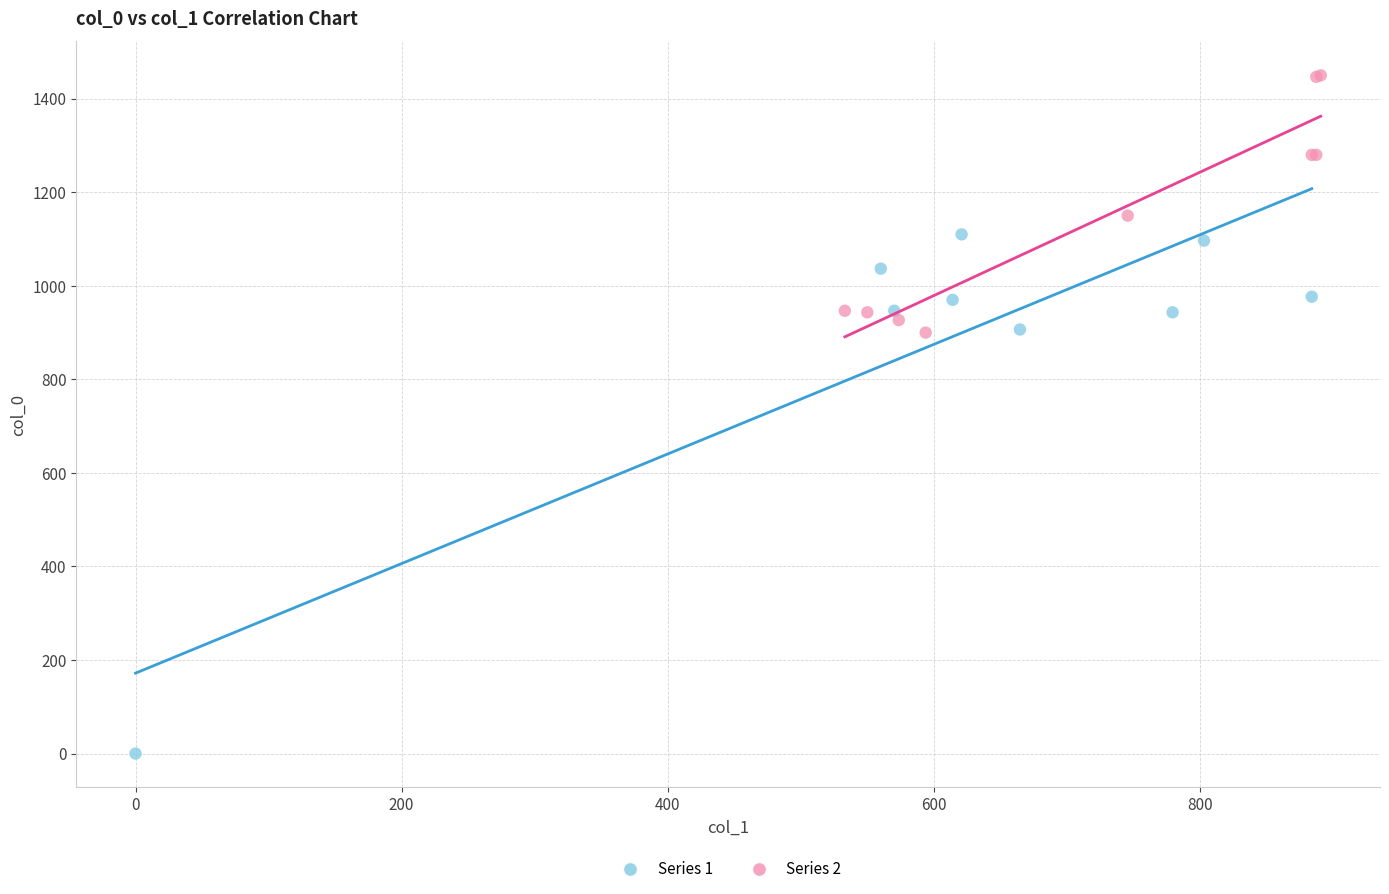

Which series has the largest Y range (max minus min)?

Series 1